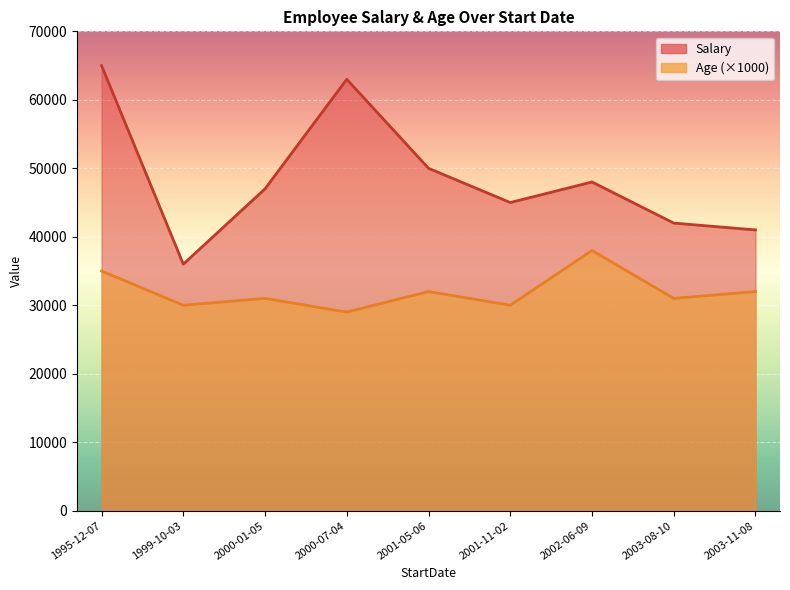

What is the sum of the Age values at 2001-05-06 and 2003-11-08?

64